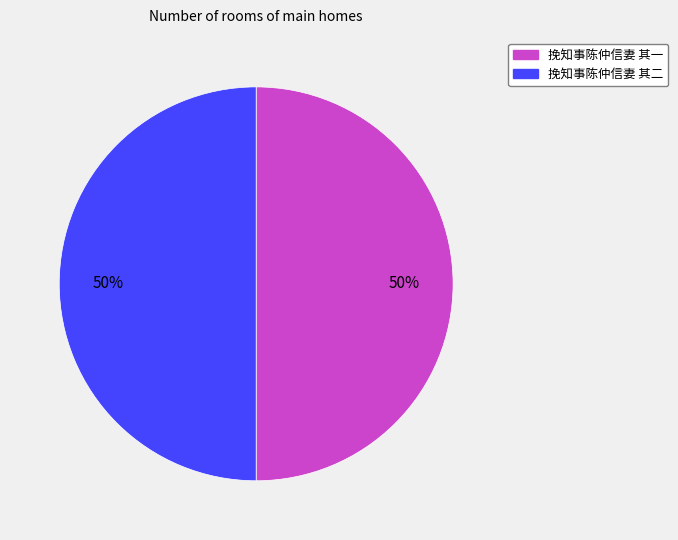

How many segments does this pie chart have?

2